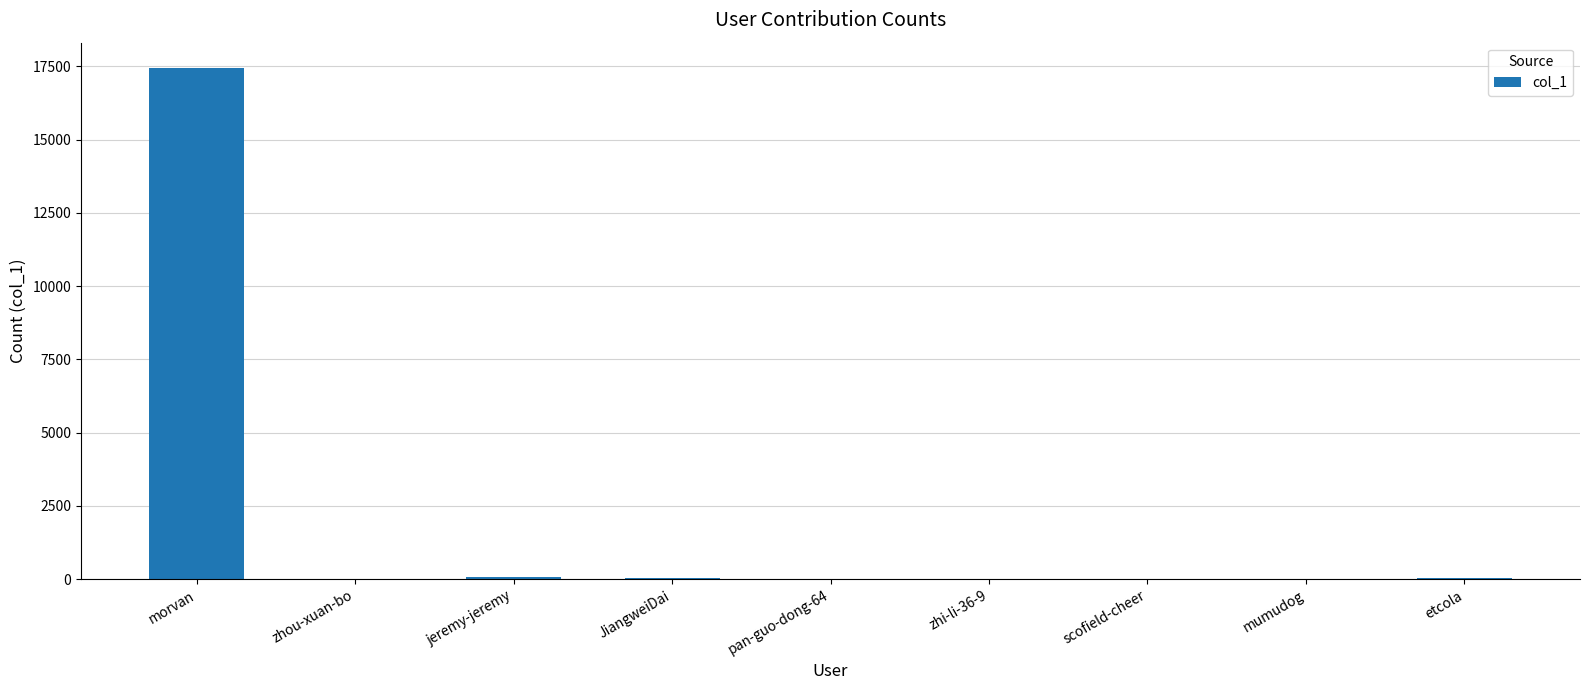

What is the greatest value displayed?

17440